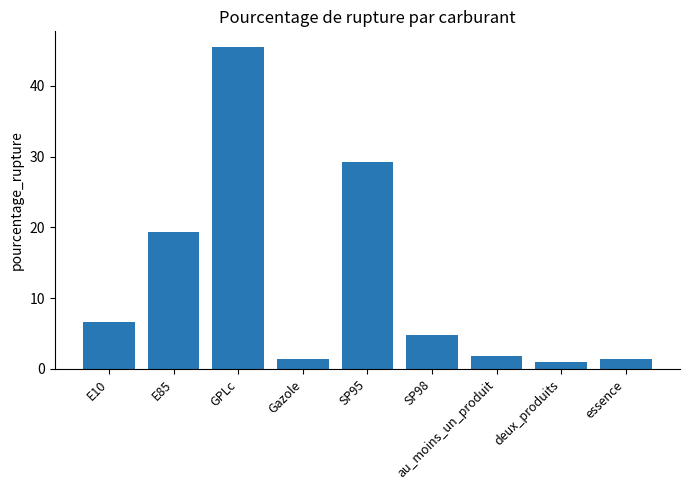

What is the average value?

12.3